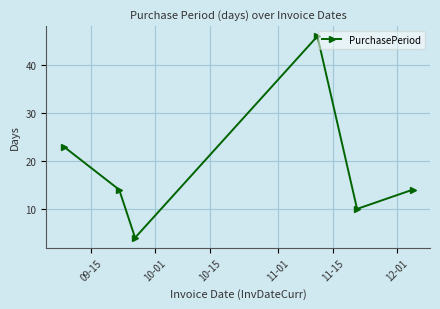

What is the smallest value displayed?

4